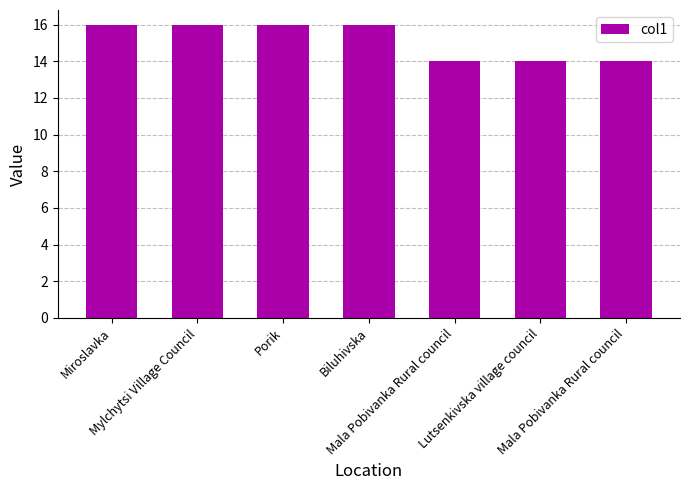

What is the difference between the values at Miroslavka and Mala Pobivanka Rural council?

2